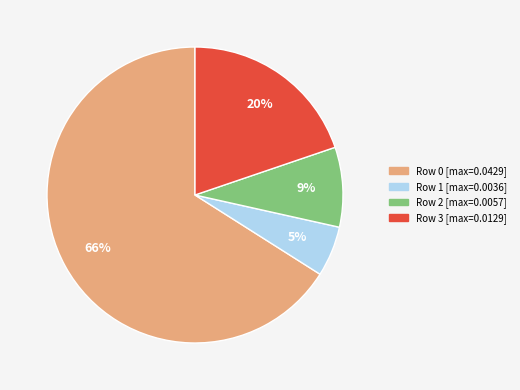

Is there any slice that represents more than half of the pie?

Yes